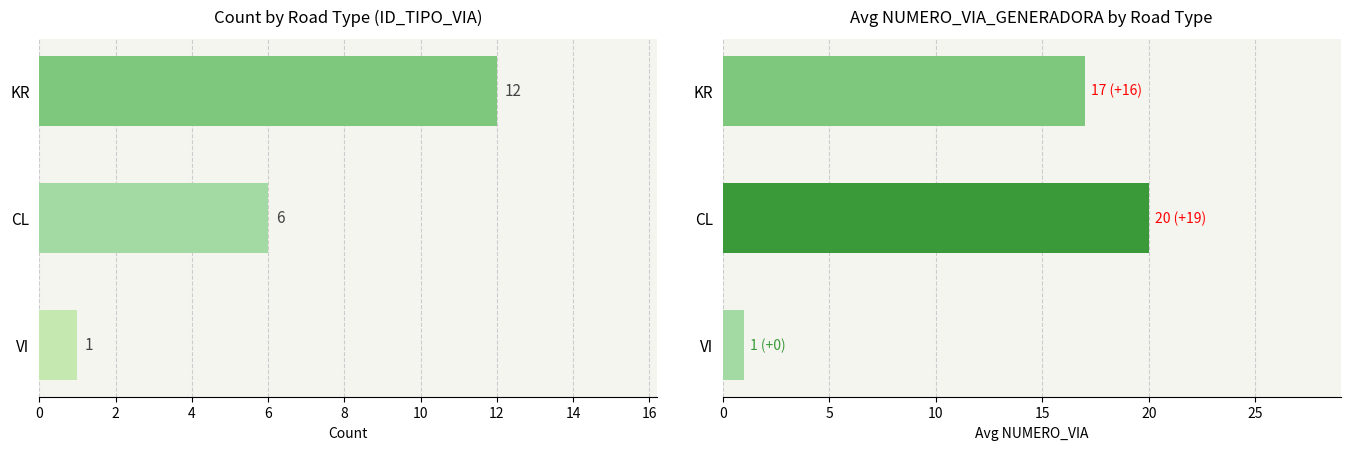

What value does the Avg NUMERO_VIA series have at CL, to the nearest 5?

20